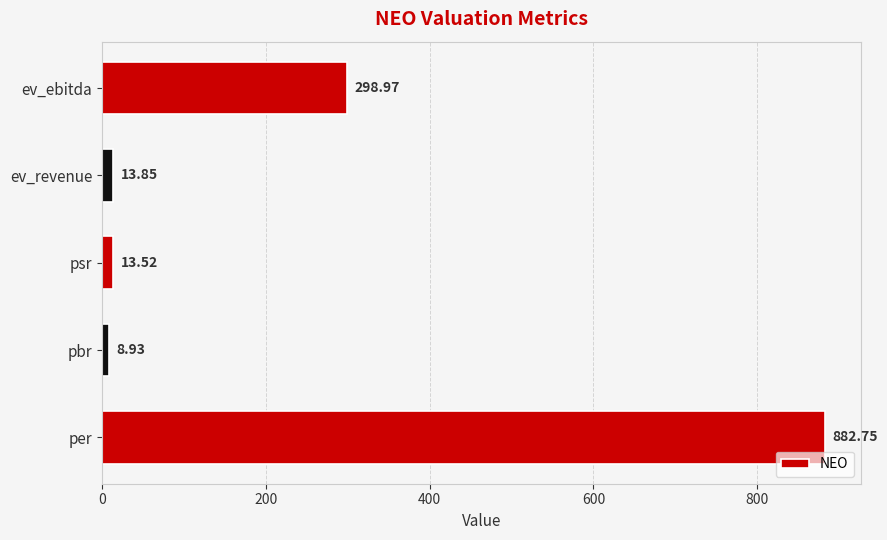

What is the sum of the values at ev_revenue and per?

896.6